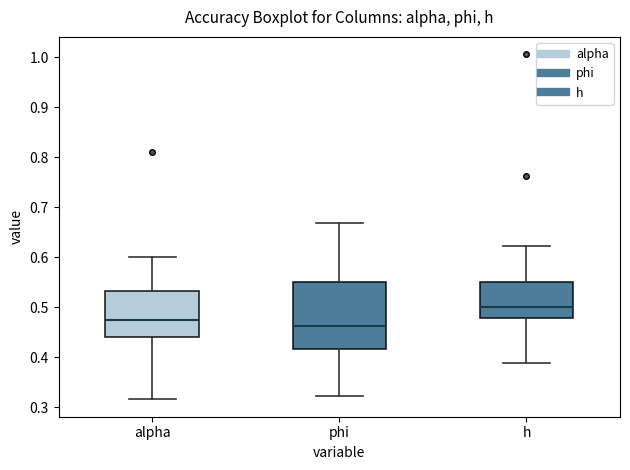

Reading left to right, transcribe this box plot: for each box, give where its median line is, the range the box spans, and where its two whiskers end, as read against the y-axis. The values are not printed on the chart, so give them approximately, as read against the axis.

alpha: median 0.47, box 0.44 to 0.53, whiskers 0.32 to 0.60
phi: median 0.46, box 0.42 to 0.55, whiskers 0.32 to 0.67
h: median 0.50, box 0.48 to 0.55, whiskers 0.39 to 0.62